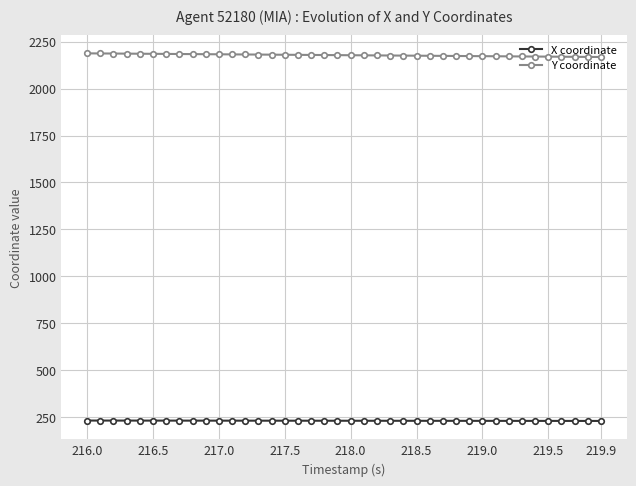

List the series in order of their overall mean, lowest first.

X coordinate, Y coordinate